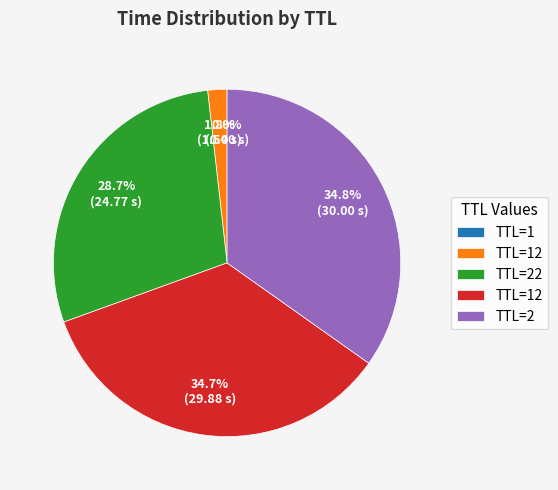

Does any single category account for the majority?

No